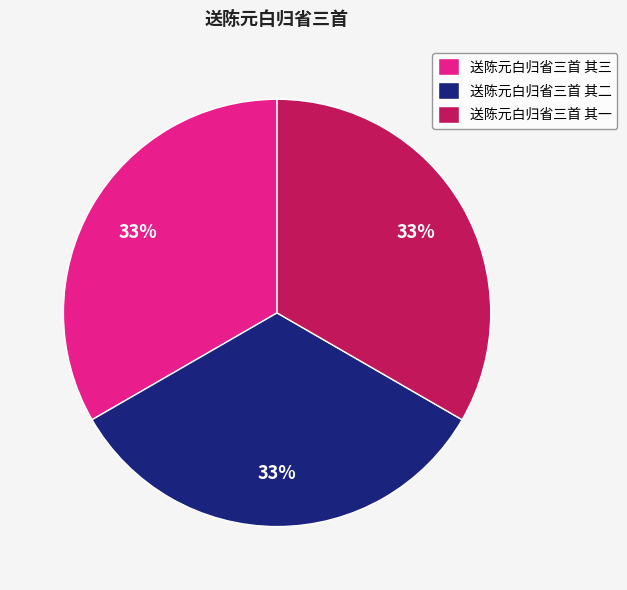

How many segments does this pie chart have?

3